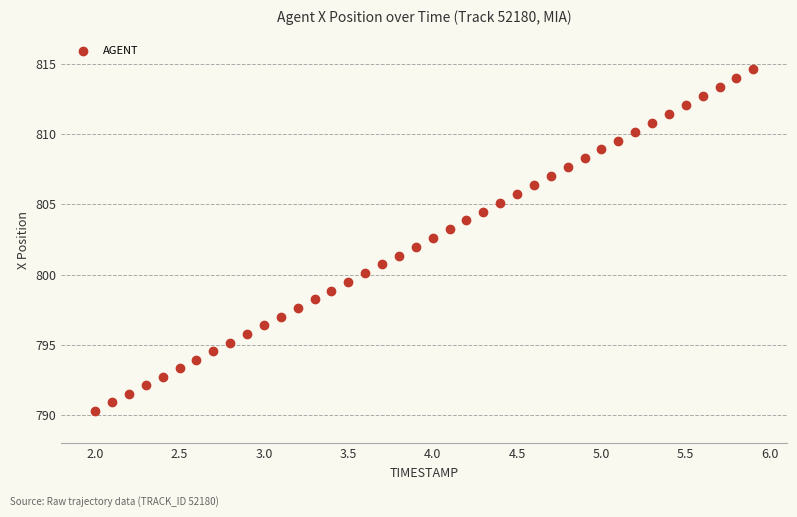

What is the range of X values (max minus min)?

3.9